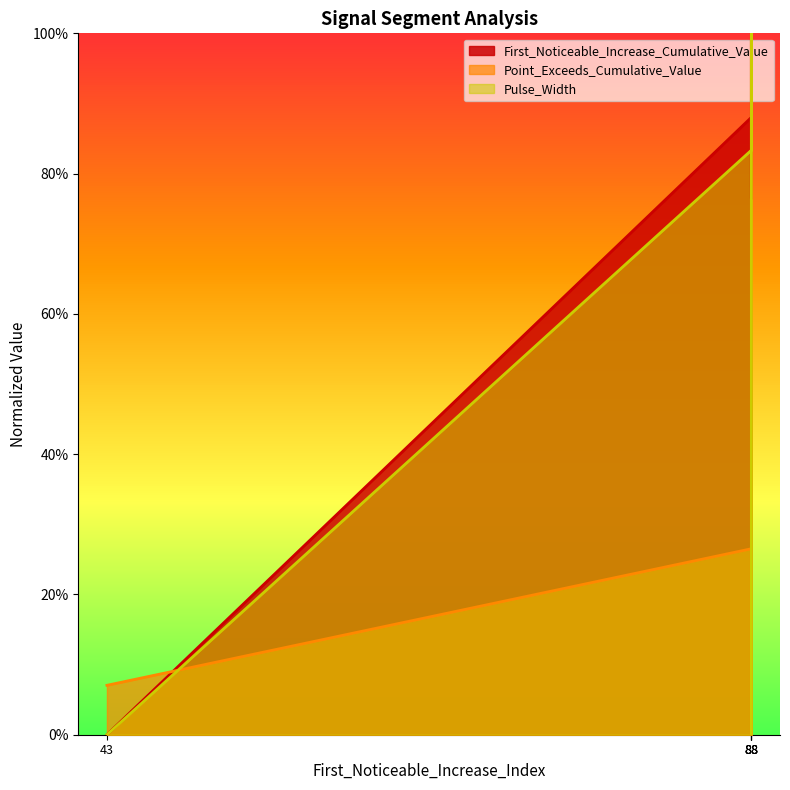

Which category has the highest value across all series?

88